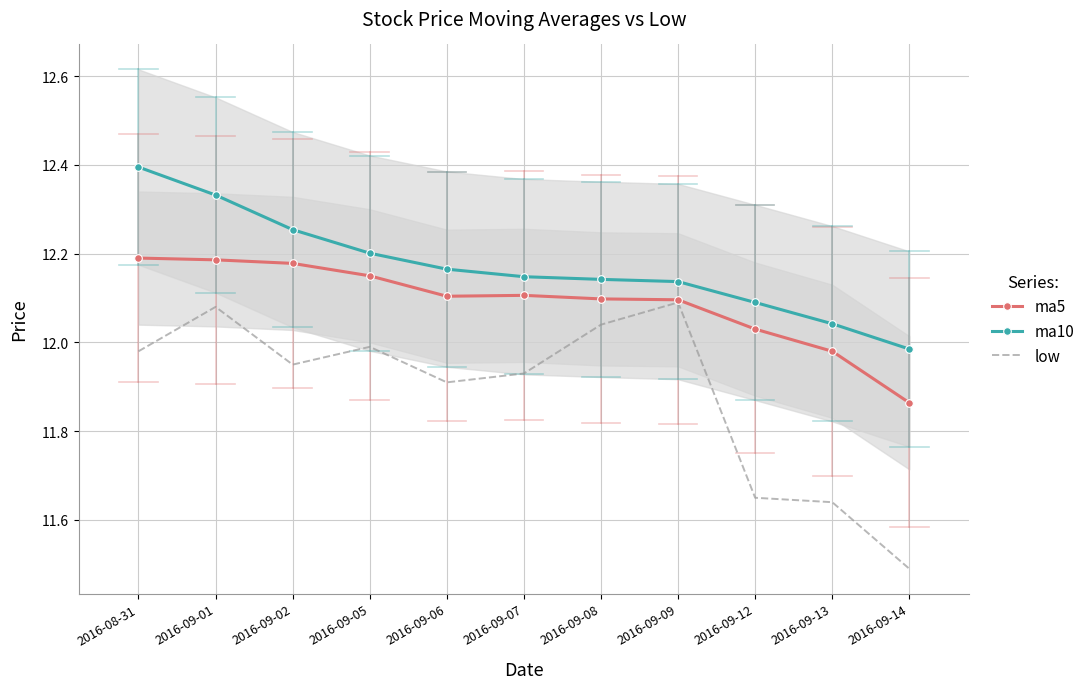

At which label does ma5 reach its peak?

2016-08-31